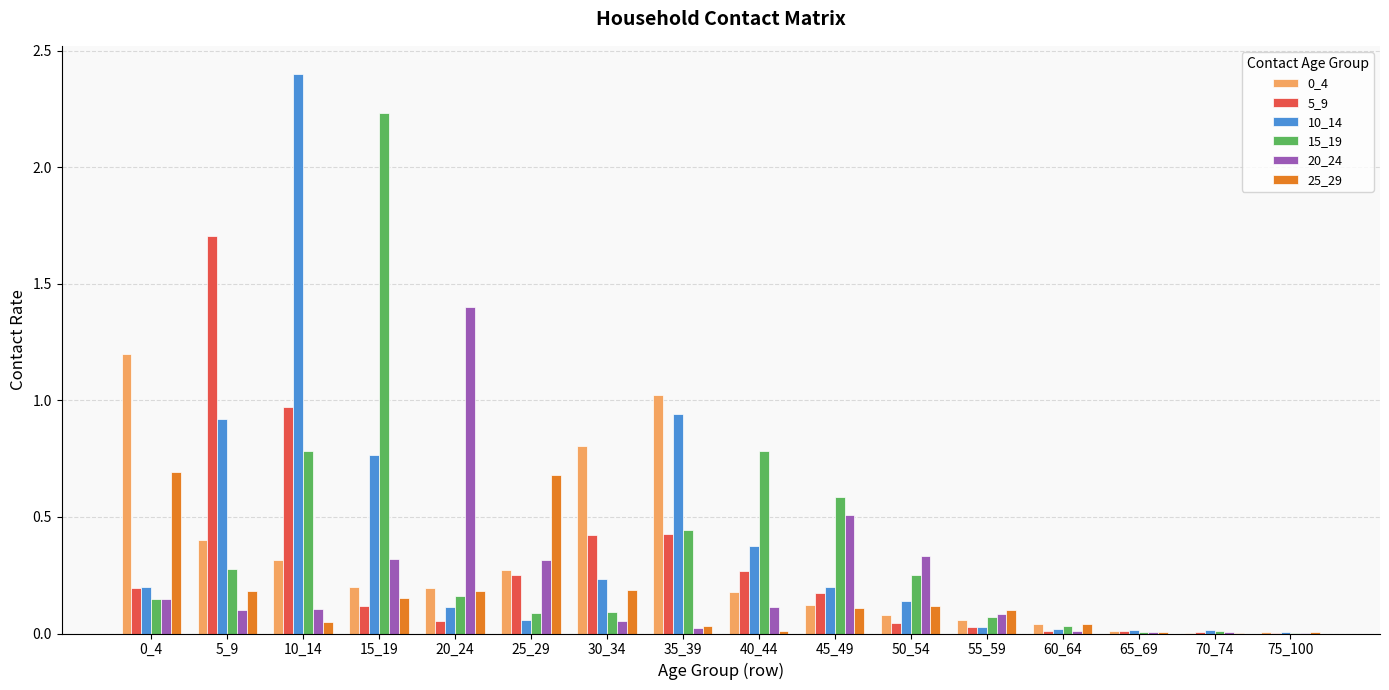

The value of 5_9 at 40_44 is 0.3. True or false?

True